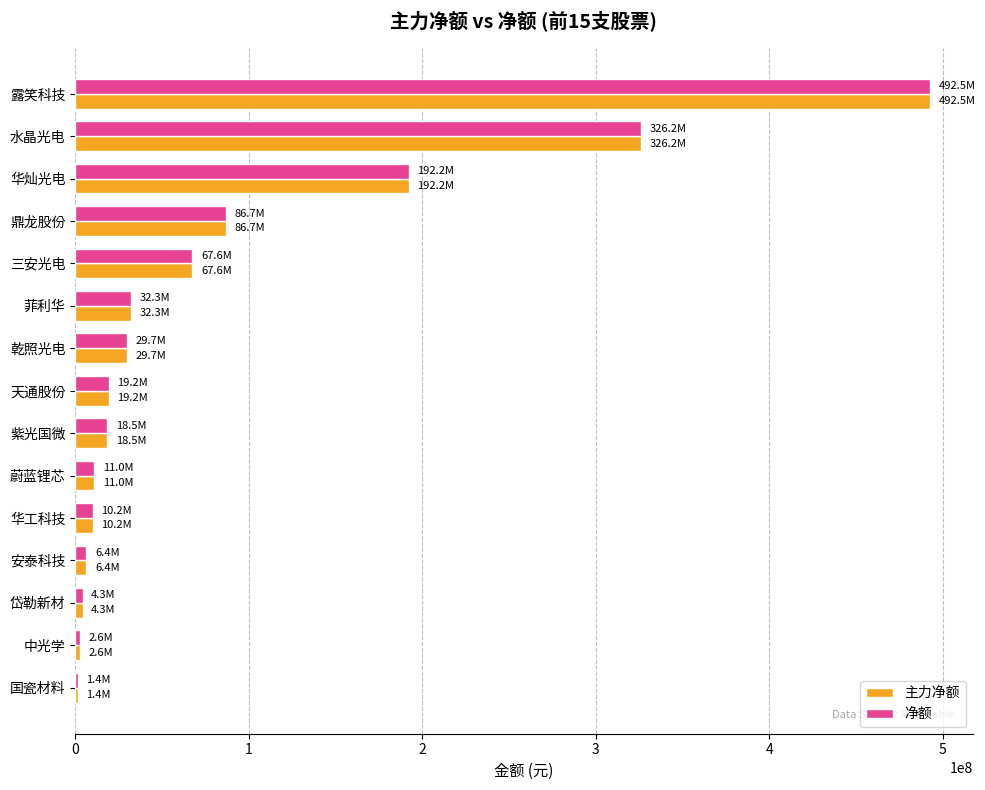

What is the maximum value shown in the chart?

492518704